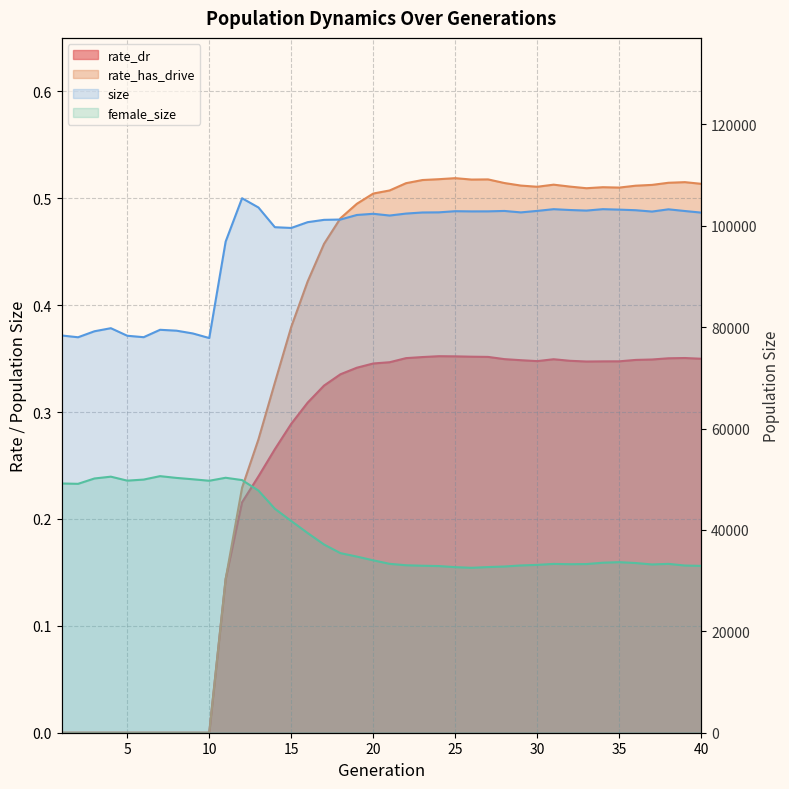

How many positive values does the rate_has_drive series have?

30